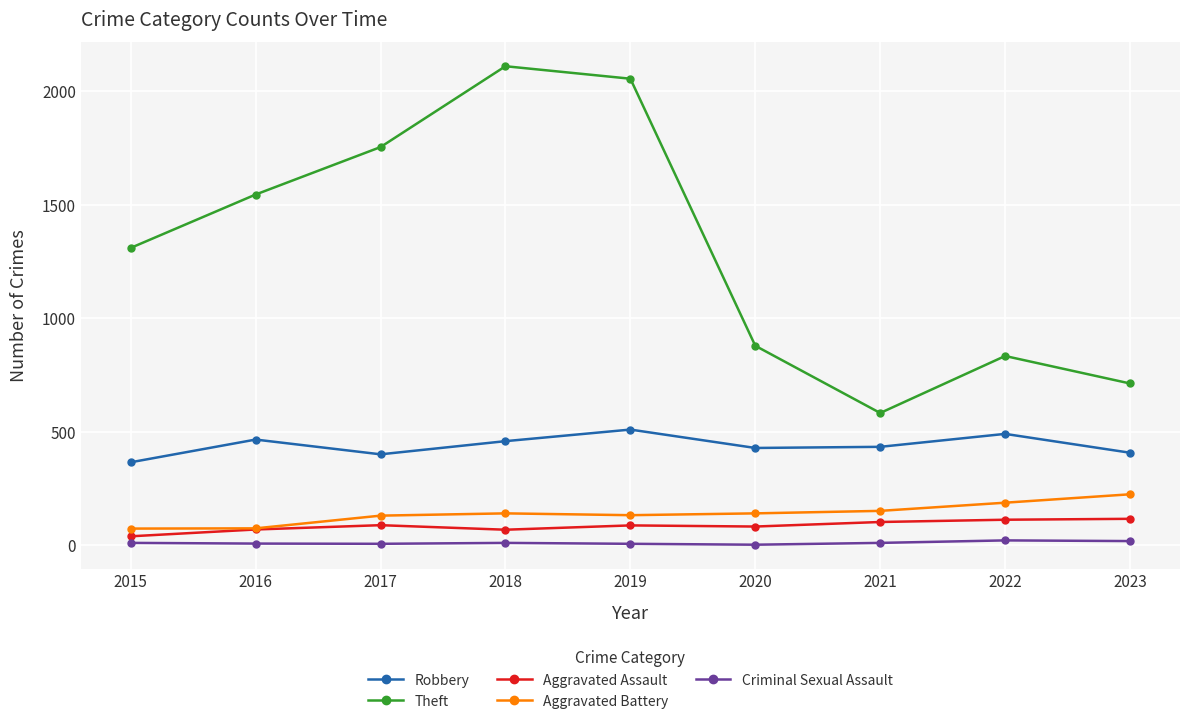

How many lines are shown in the chart?

5